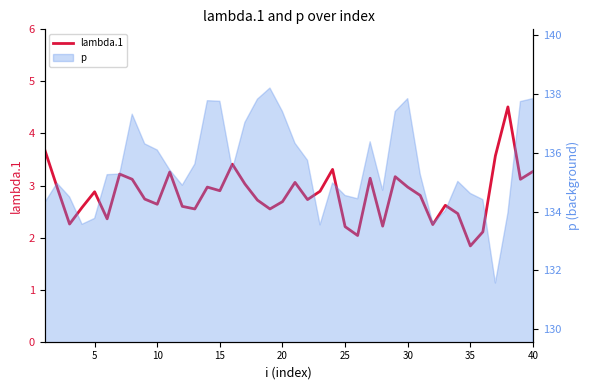

The chart shows a value of 3.6 at 40. True or false?

False